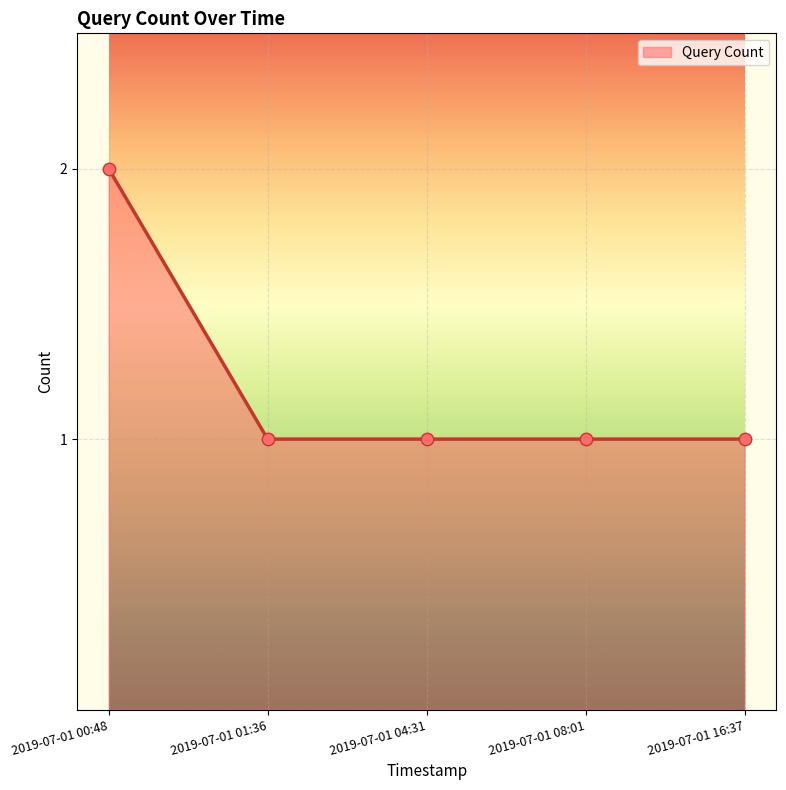

Which has a higher value, 2019-07-01 00:48 or 2019-07-01 08:01?

2019-07-01 00:48